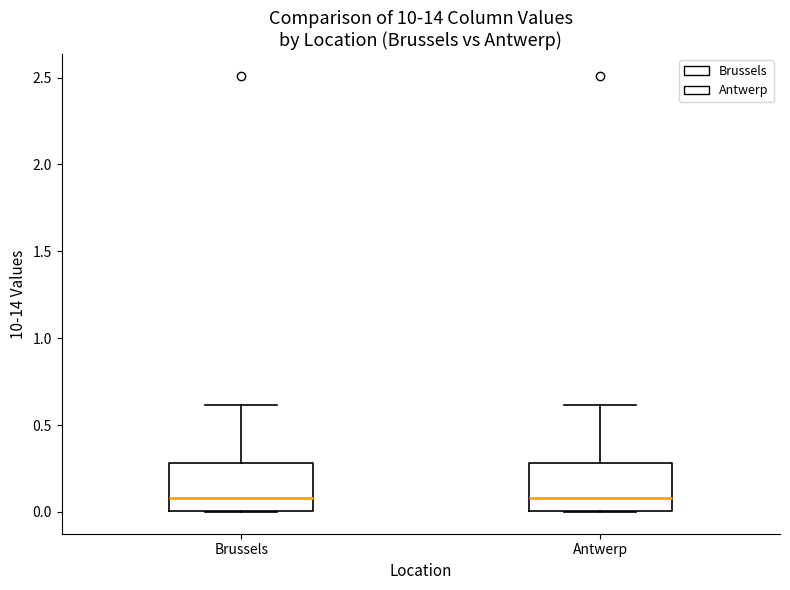

Where does the median line of the box for Antwerp sit on the y-axis? The values are not printed on the chart, so give them approximately, as read against the axis.

0.1